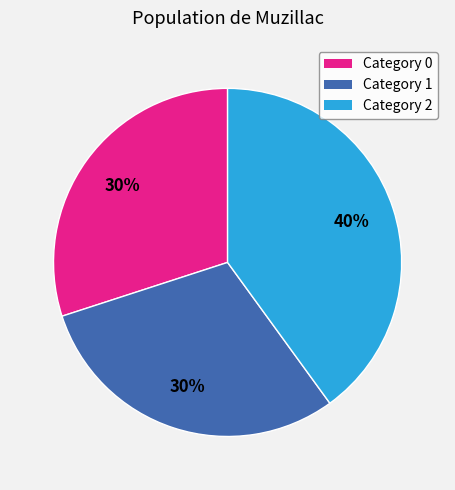

To the nearest percent, what is the difference between the largest and smallest slice percentages?

10%